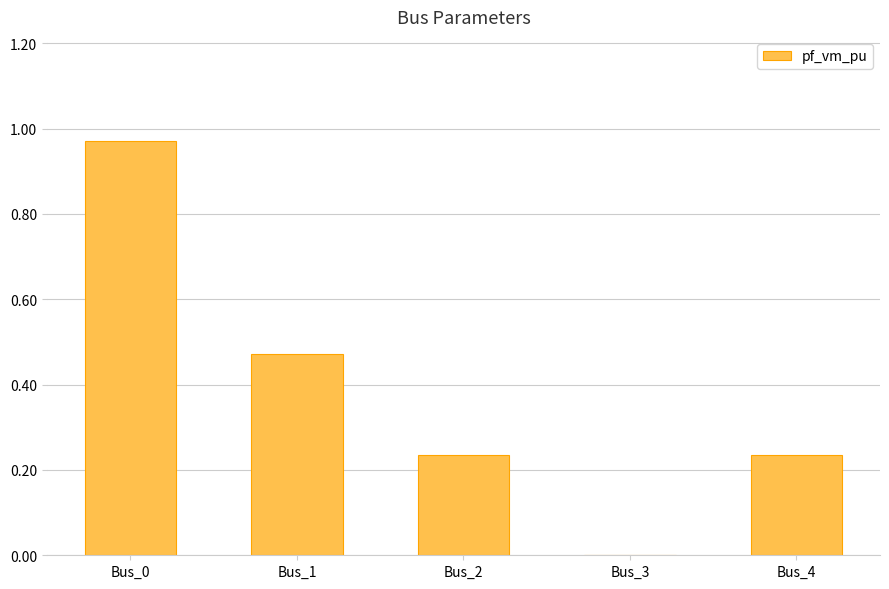

The chart shows a value of 0.3 at Bus_2. True or false?

False